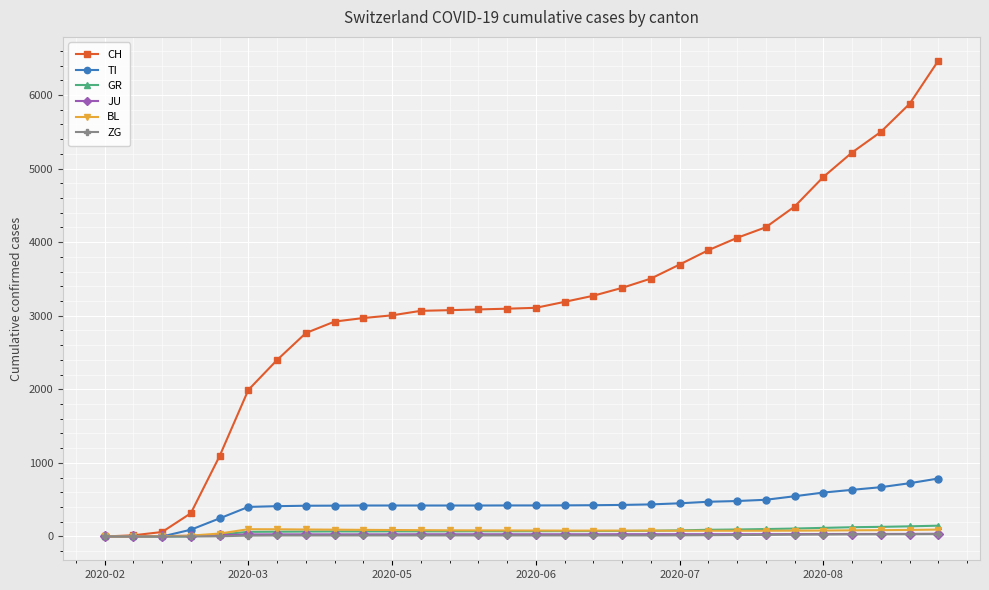

How many values in the GR series are below 72?

15